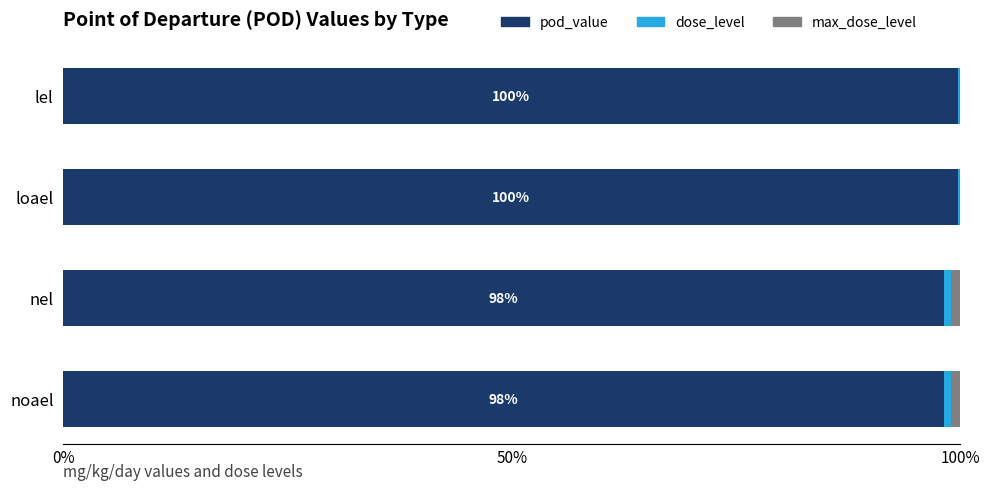

The value of pod_value at loael is 129.9. True or false?

False